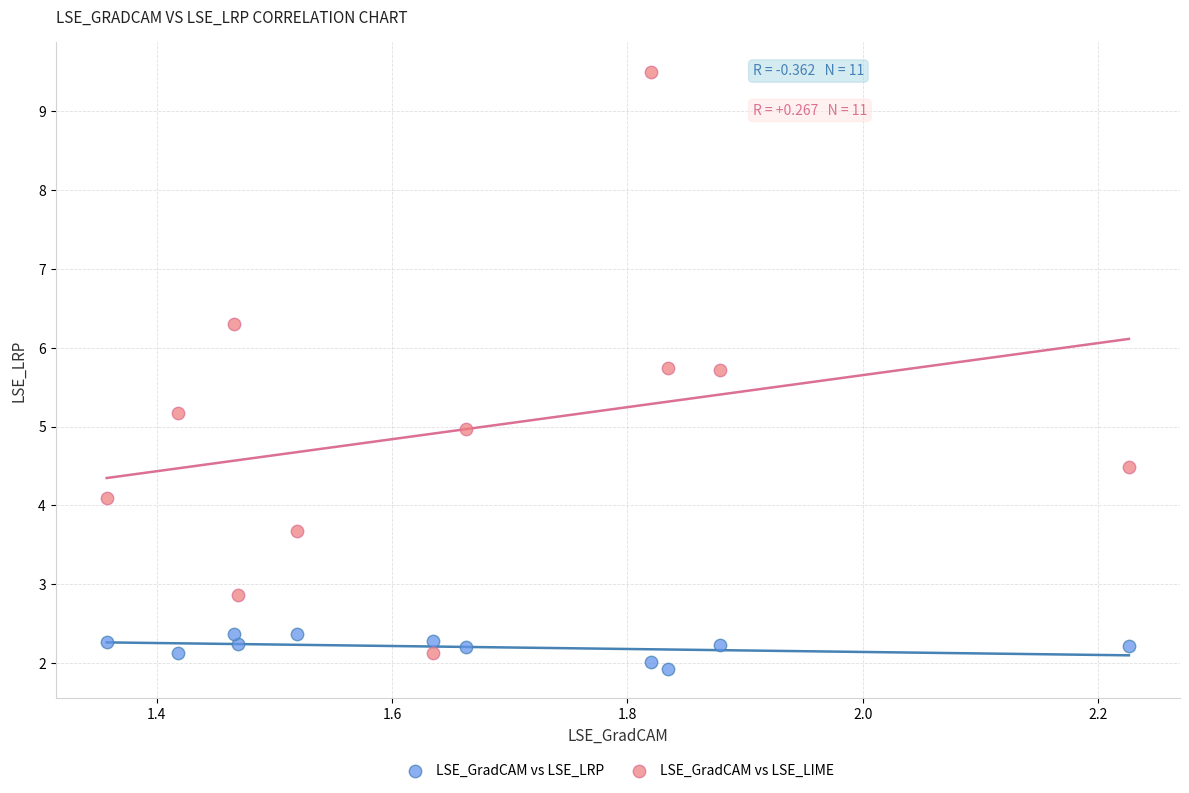

Which series contains the highest Y value?

LSE_GradCAM vs LSE_LIME